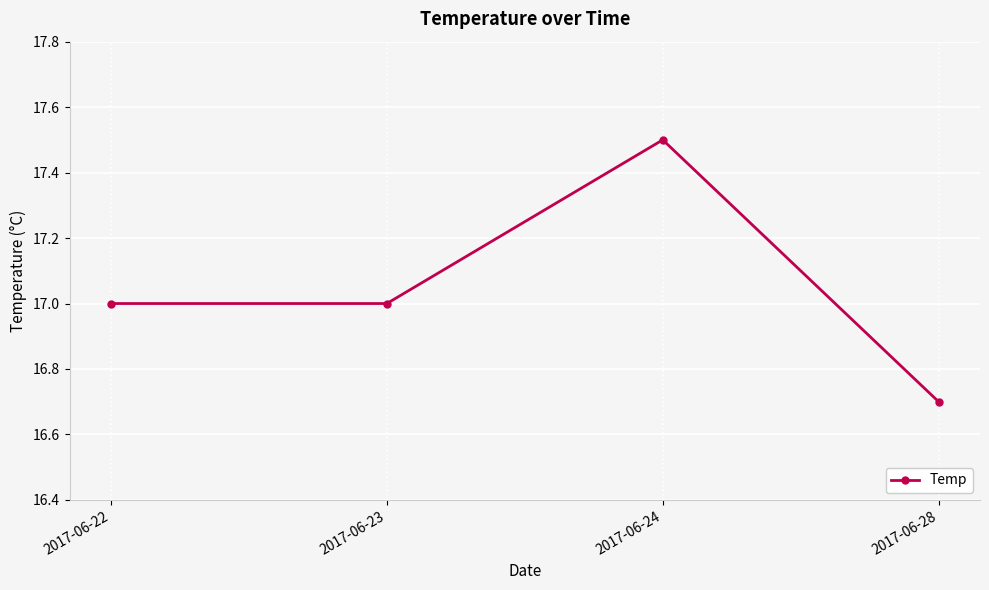

True or false: there are more than 2 points higher than both neighbors.

False